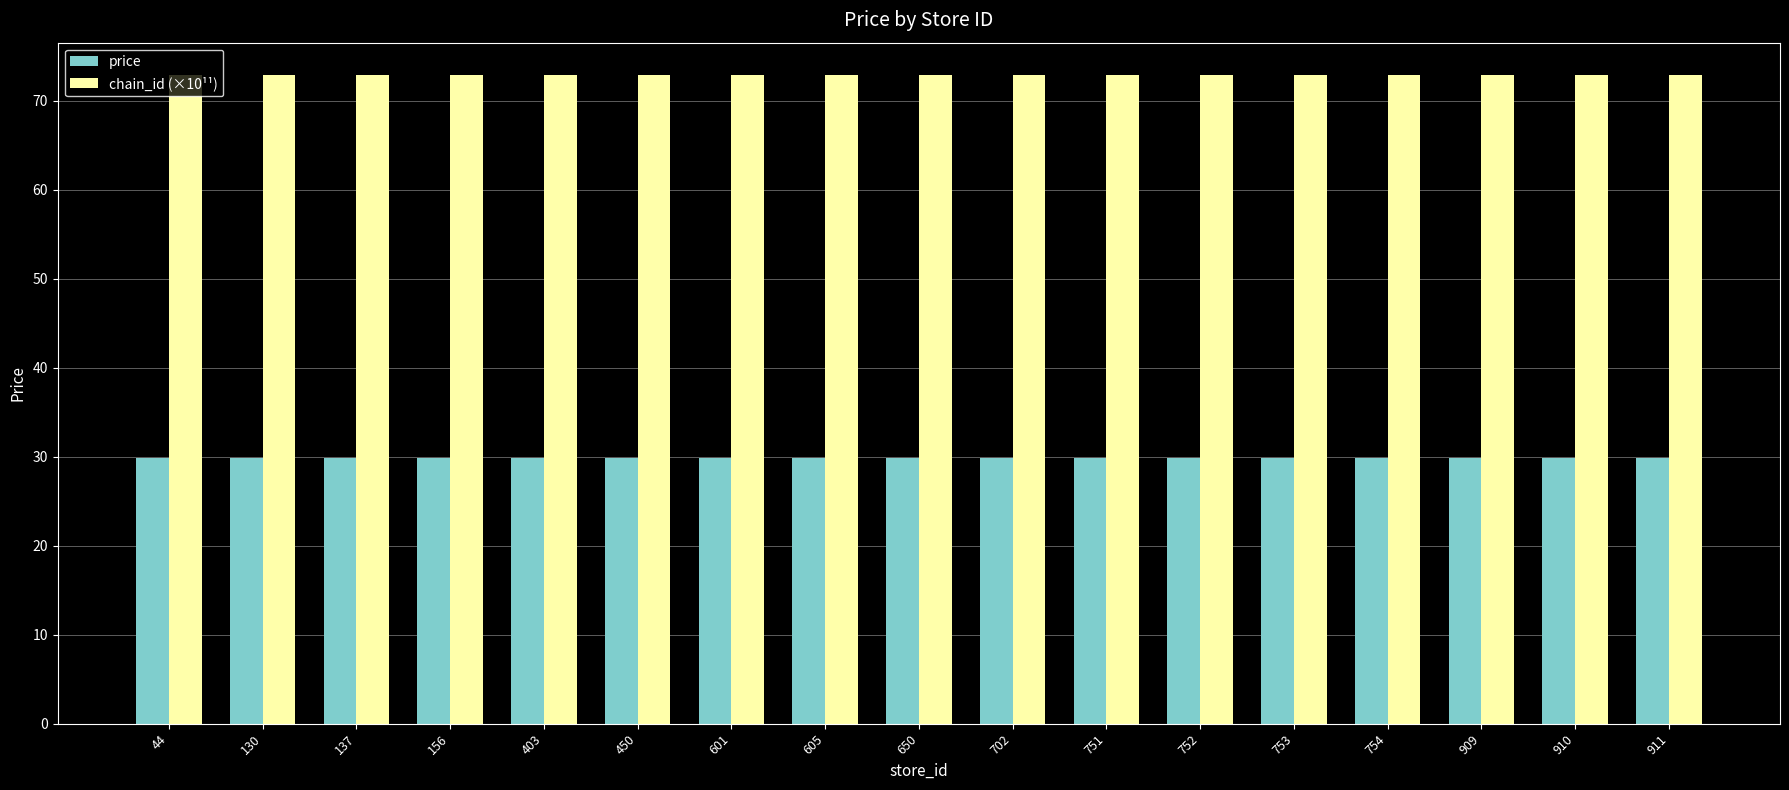

Rank the series by their maximum value, from highest to lowest.

chain_id (×10¹¹), price